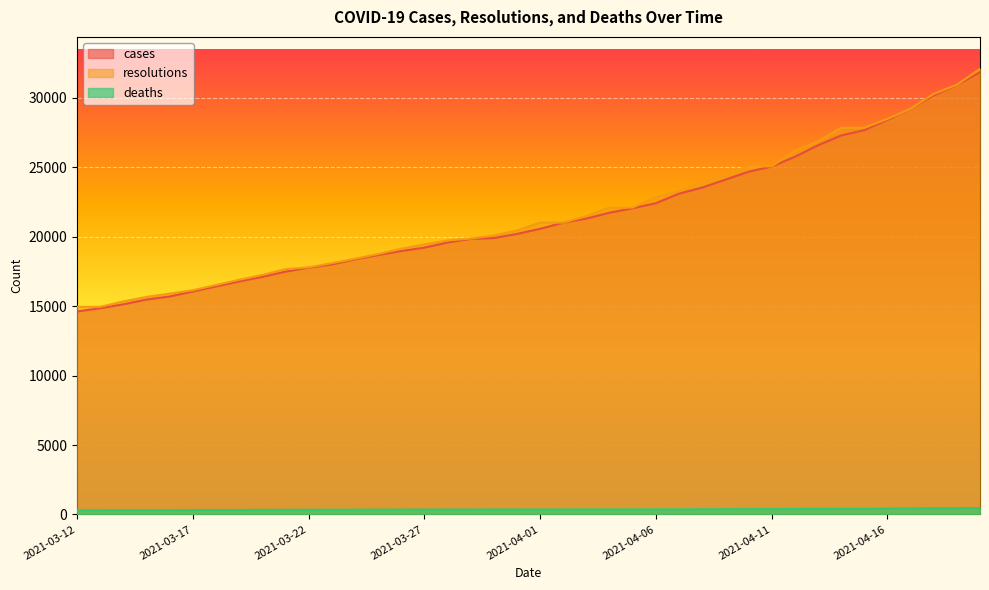

Which category has the lowest value in the deaths series?

2021-03-12